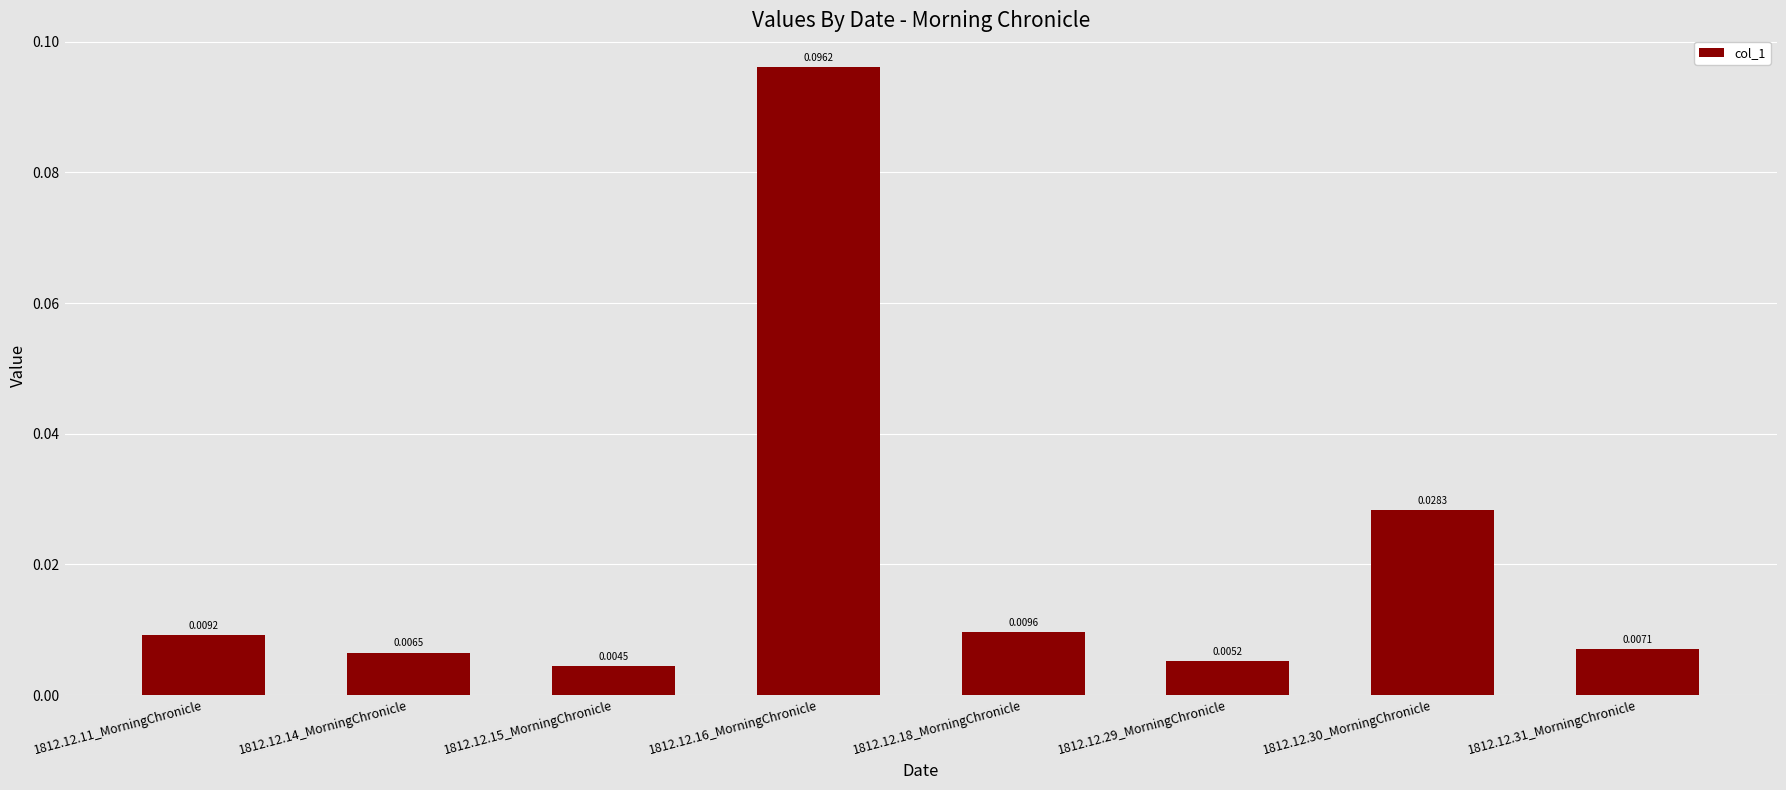

Between 1812.12.18_MorningChronicle and 1812.12.11_MorningChronicle, which is larger?

1812.12.18_MorningChronicle